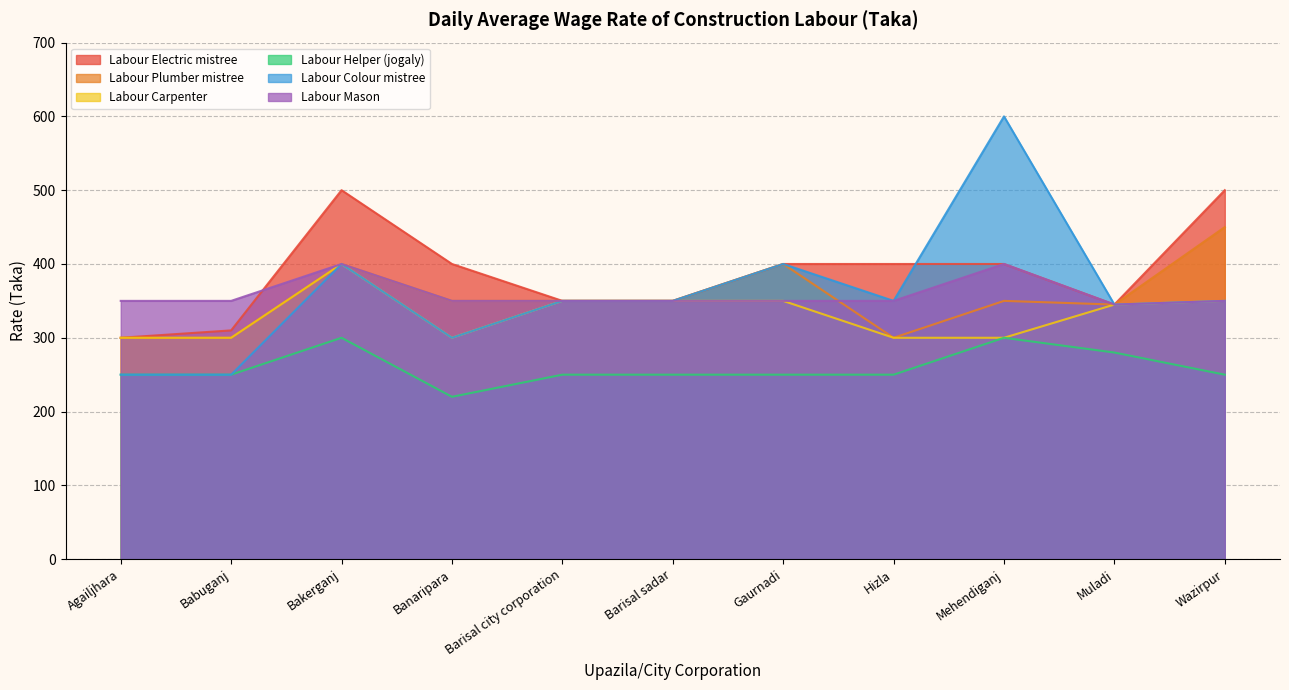

What are all the series names shown in the legend?

Labour Electric mistree, Labour Plumber mistree, Labour Carpenter, Labour Helper (jogaly), Labour Colour mistree, Labour Mason